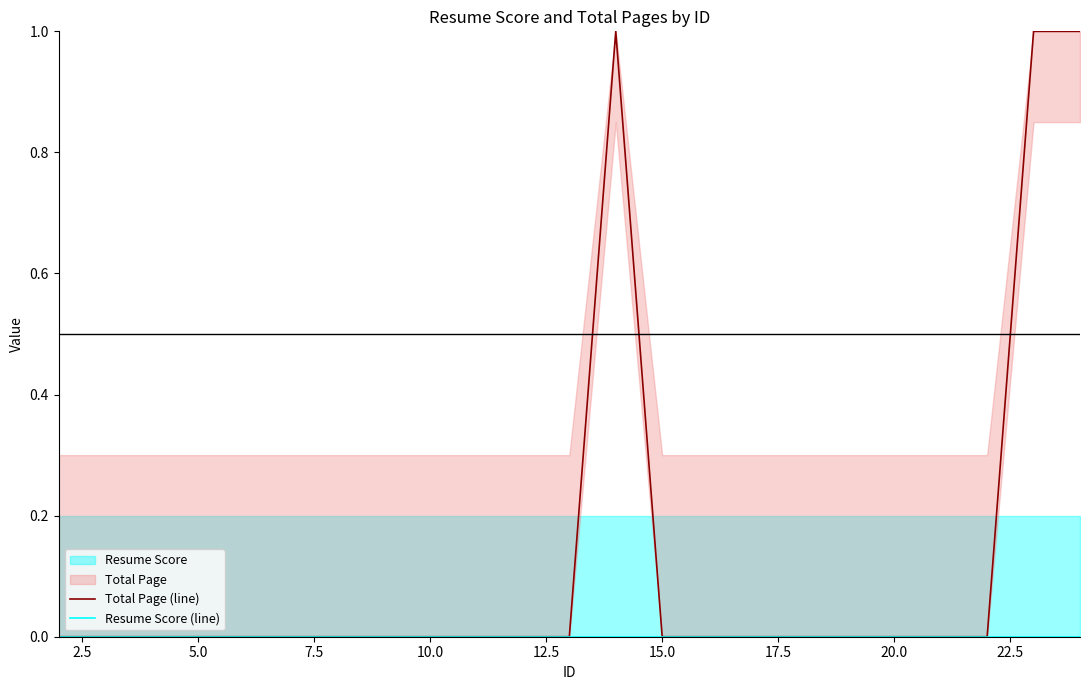

What is the difference between the maximum and minimum values in the Total Page (line) series?

1.0